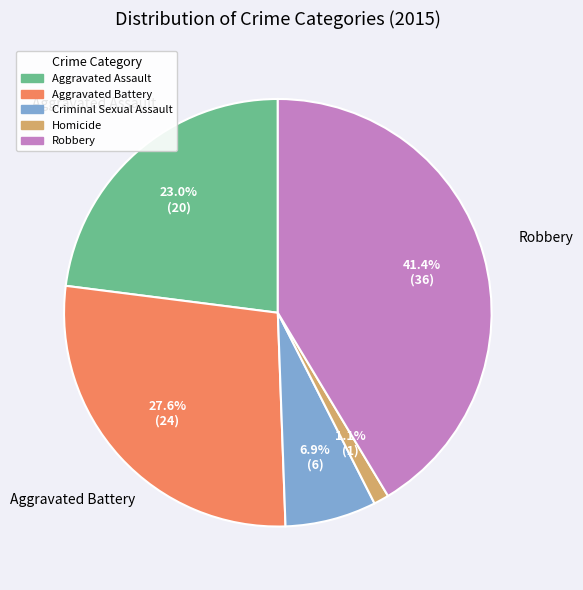

Does Robbery account for over 50% of the chart?

No